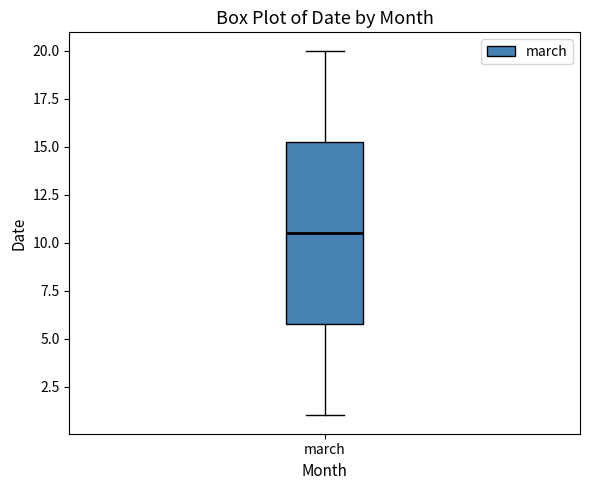

Where does the lower whisker of the box for march end on the y-axis? The values are not printed on the chart, so give them approximately, as read against the axis.

1.0